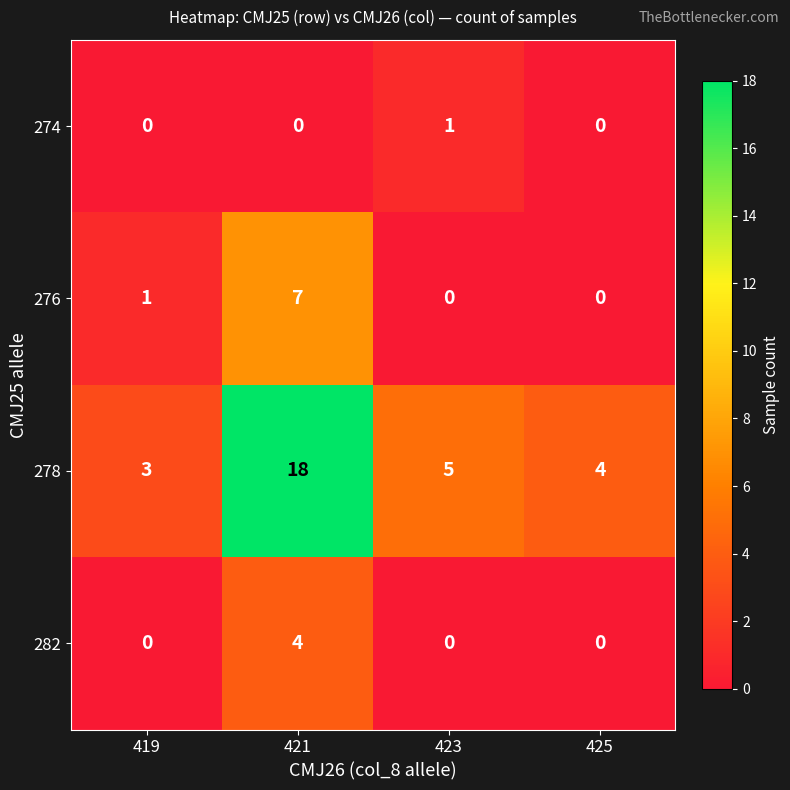

Which series changed the most between 421 and 425?

278